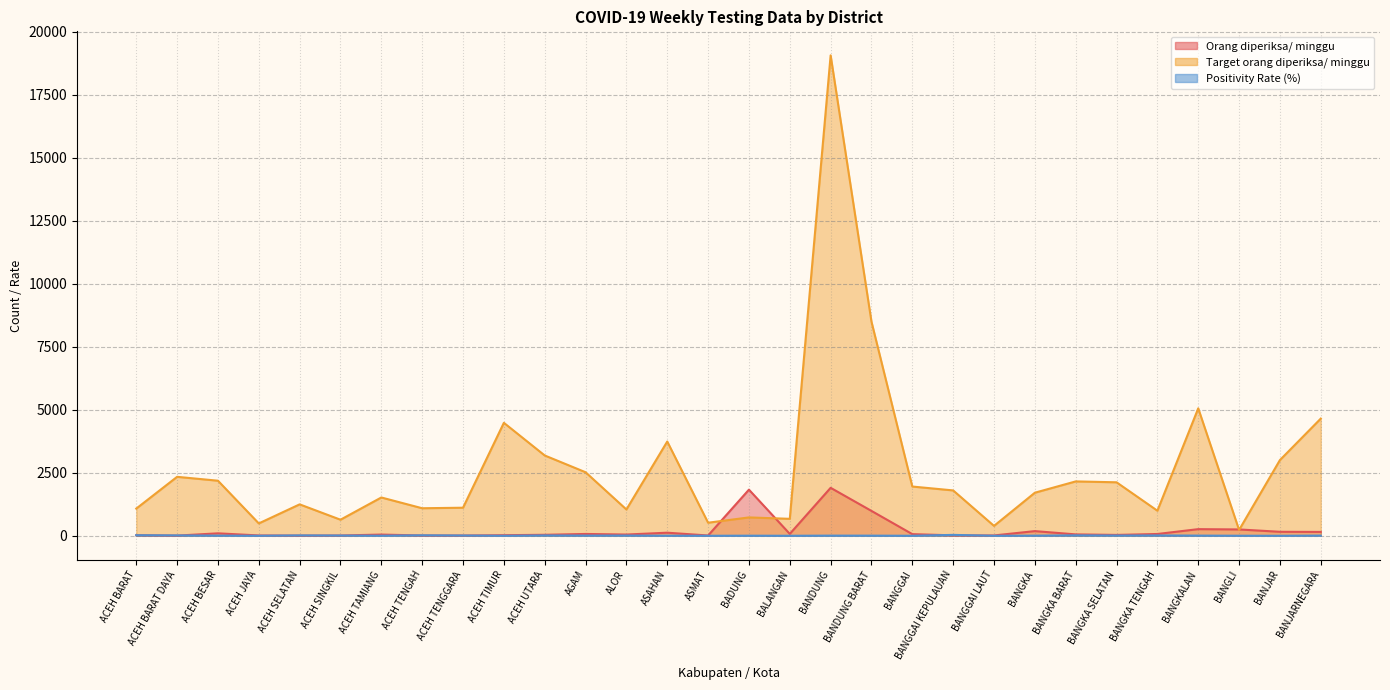

Is it true that Orang diperiksa/ minggu equals 23.0 at ACEH BARAT?

True